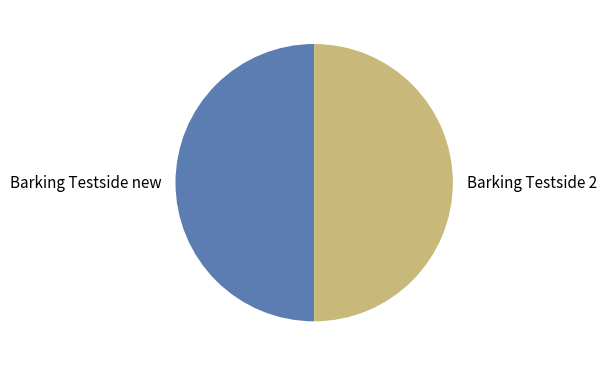

True or false: Barking Testside new accounts for 50% of the total.

True